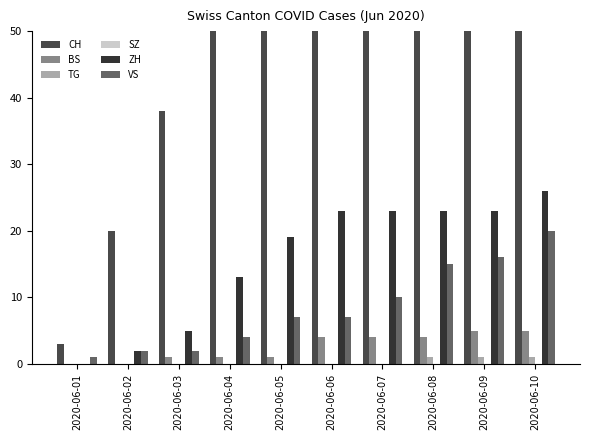

Which series has the largest total across all categories?

CH